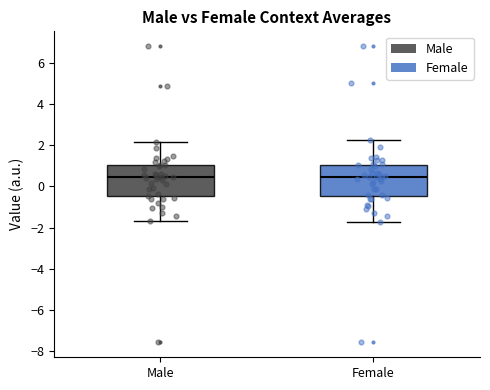

Where does the lower whisker of the box for Male end on the y-axis? The values are not printed on the chart, so give them approximately, as read against the axis.

-1.6